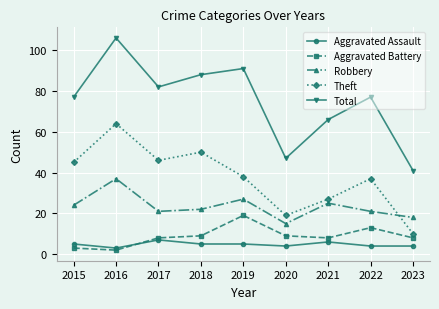

What is the minimum value shown in the chart?

2